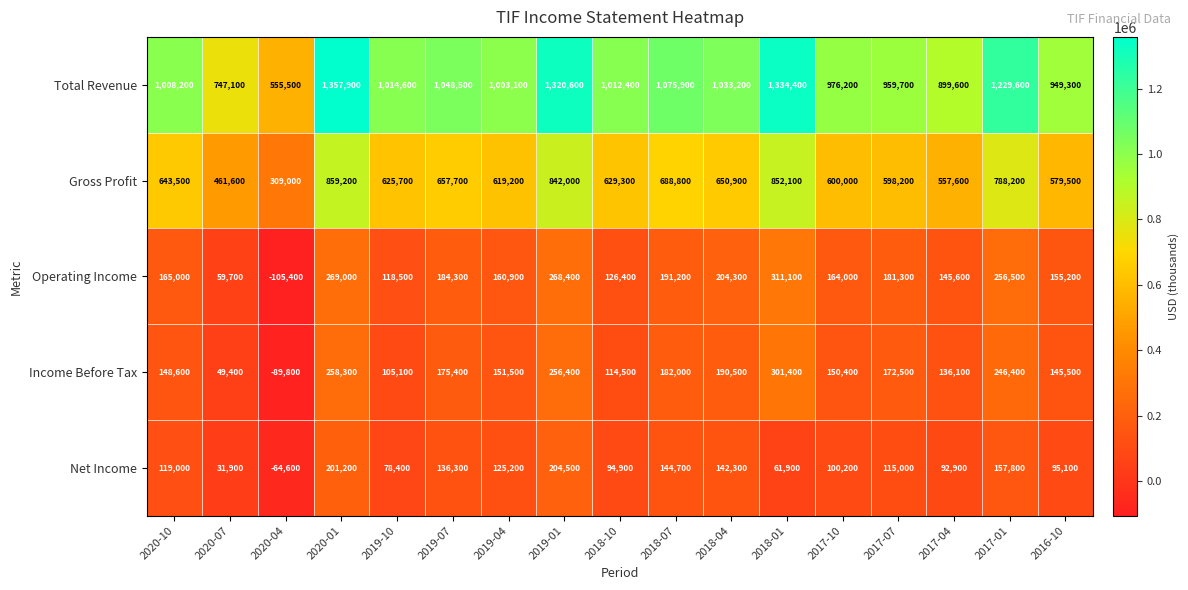

What is the spread (max minus min) of values at 2019-07?

912200